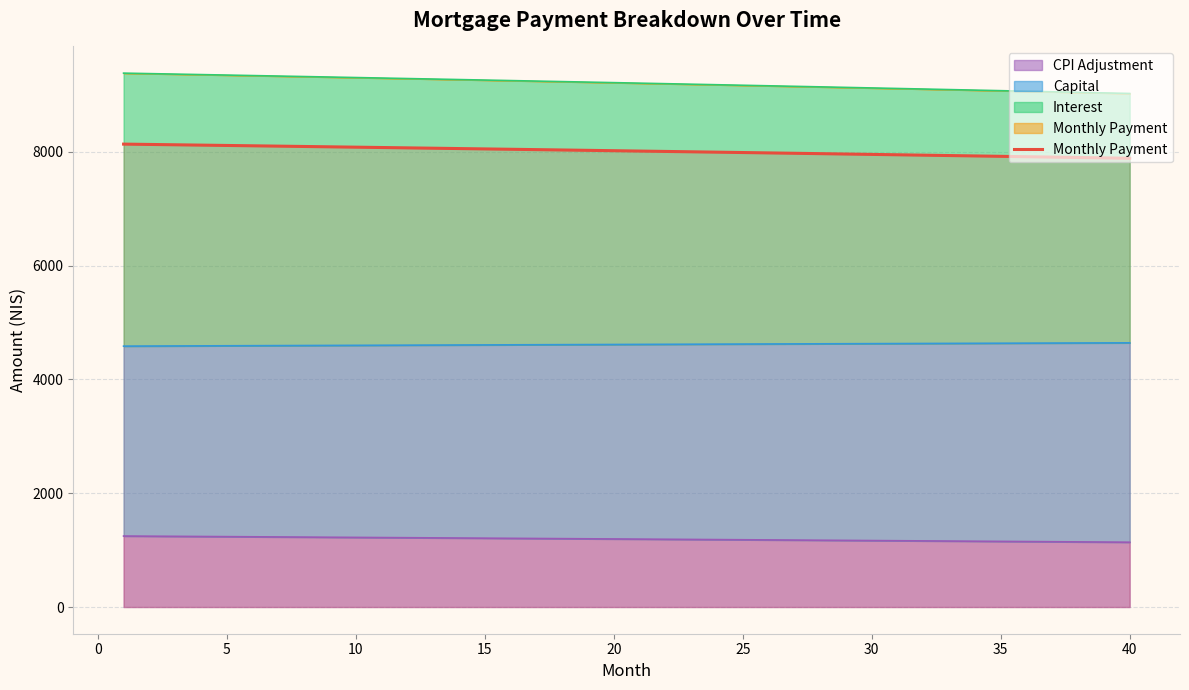

True or false: there are more than 2 points higher than both neighbors.

False